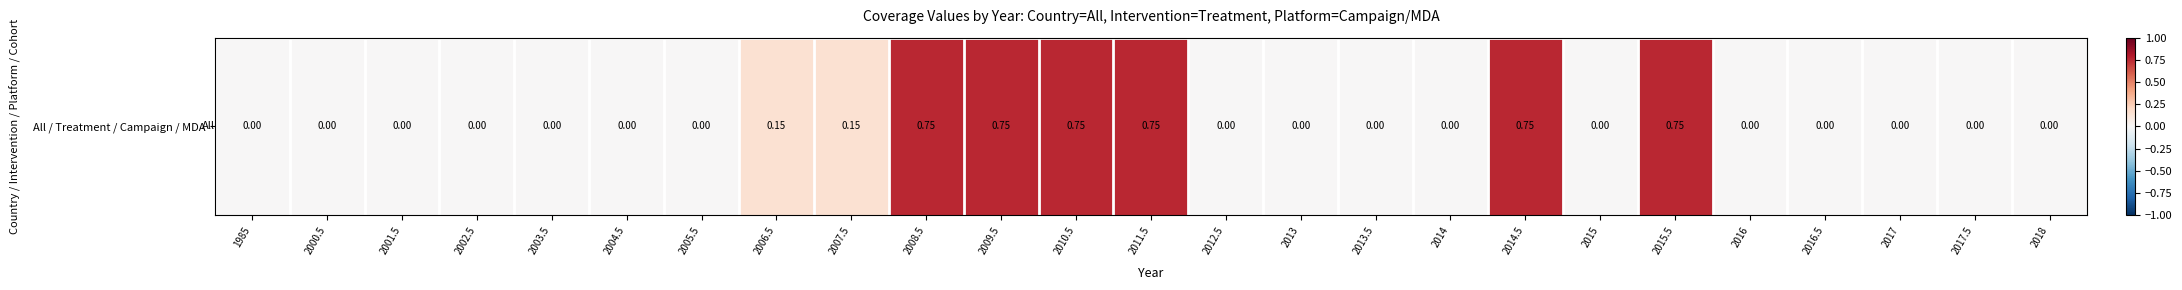

Rank the categories by value from highest to lowest.

2008.5, 2009.5, 2010.5, 2011.5, 2014.5, 2015.5, 2006.5, 2007.5, 1985, 2000.5, 2001.5, 2002.5, 2003.5, 2004.5, 2005.5, 2012.5, 2013, 2013.5, 2014, 2015, 2016, 2016.5, 2017, 2017.5, 2018